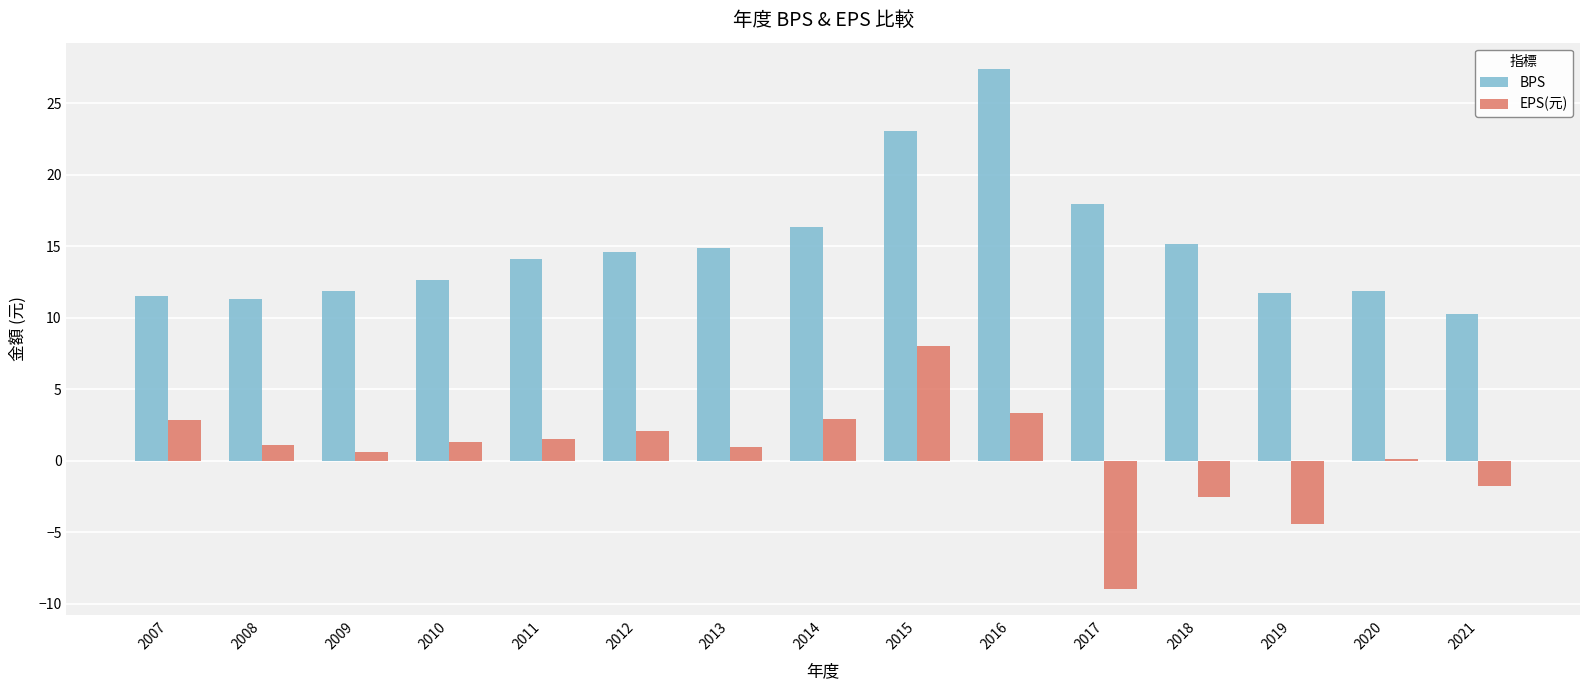

Which category has the highest value in the BPS series?

2016